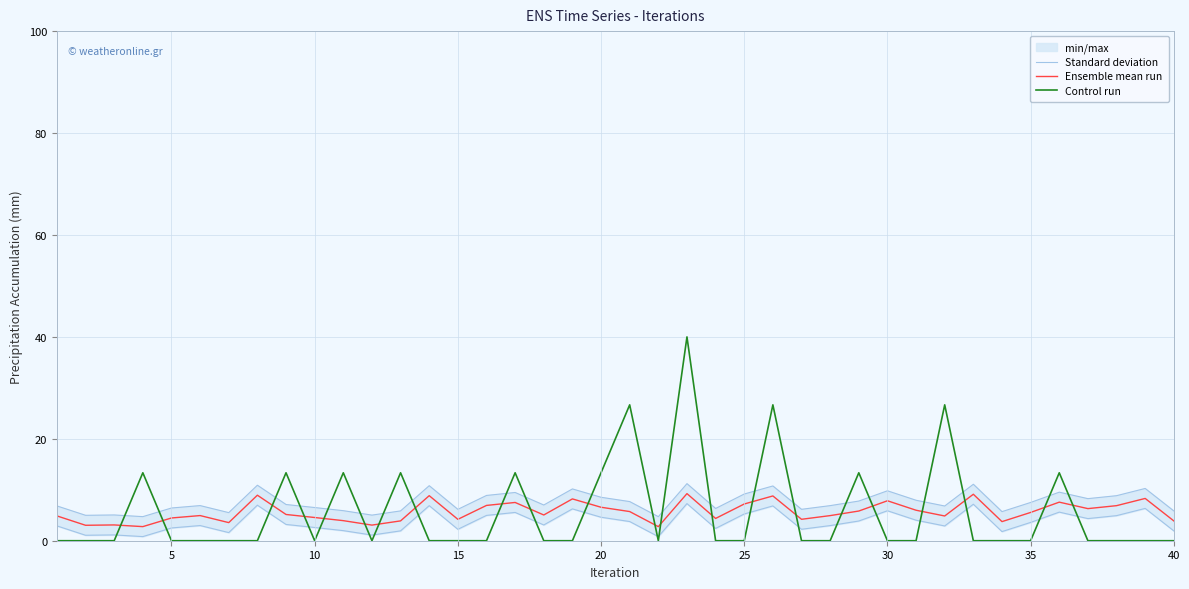

What is the maximum value for Ensemble mean run?

9.2